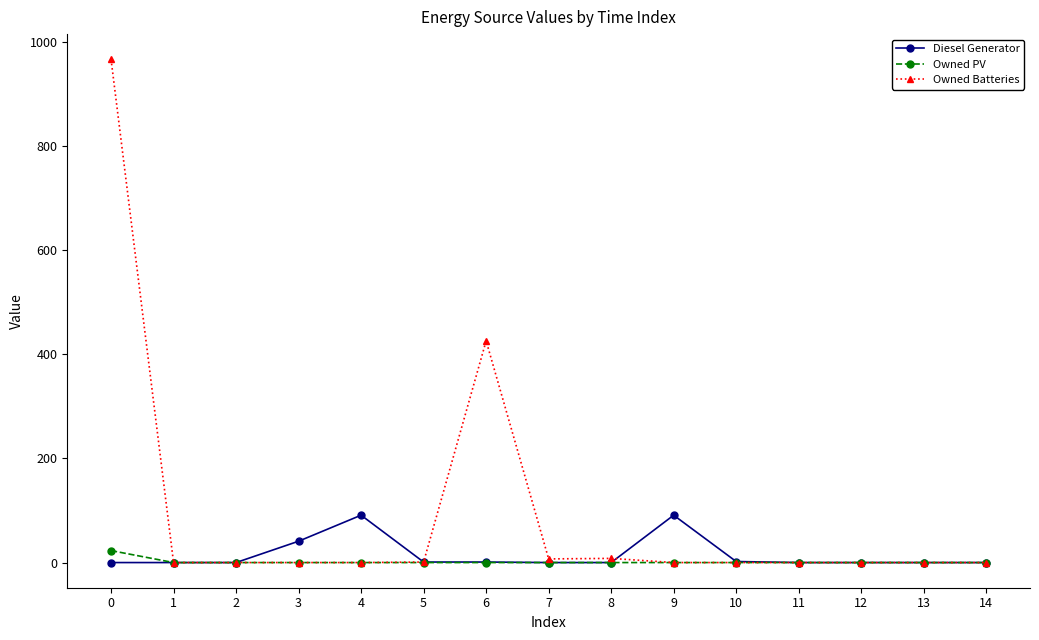

What is the difference between the second highest and minimum values in the Diesel Generator series?

91